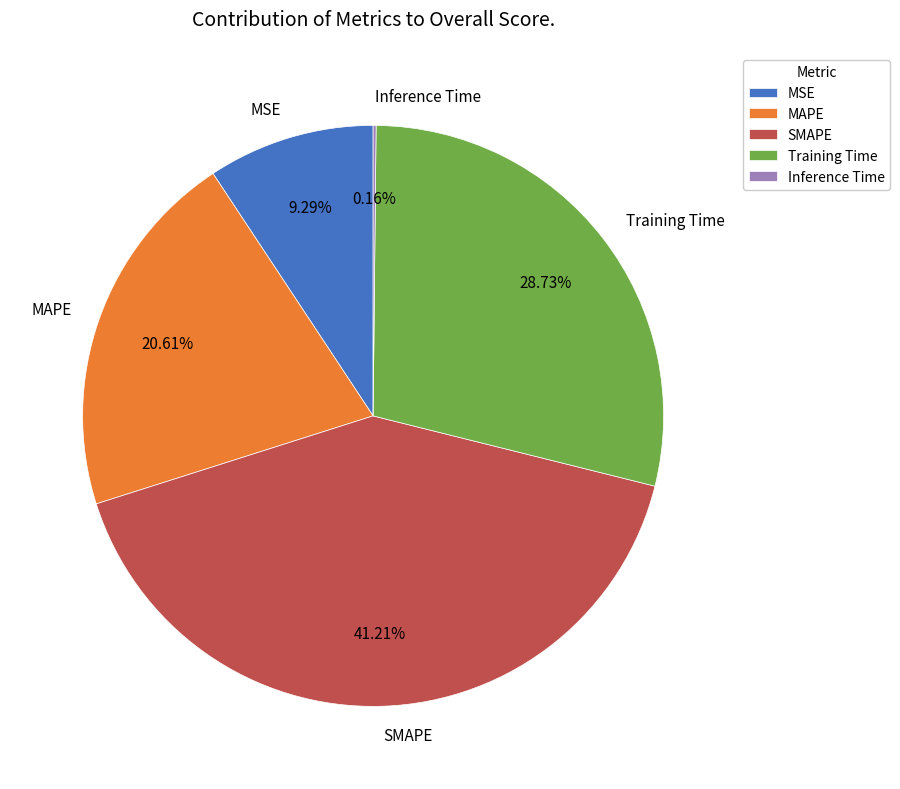

Which slice is the largest?

SMAPE